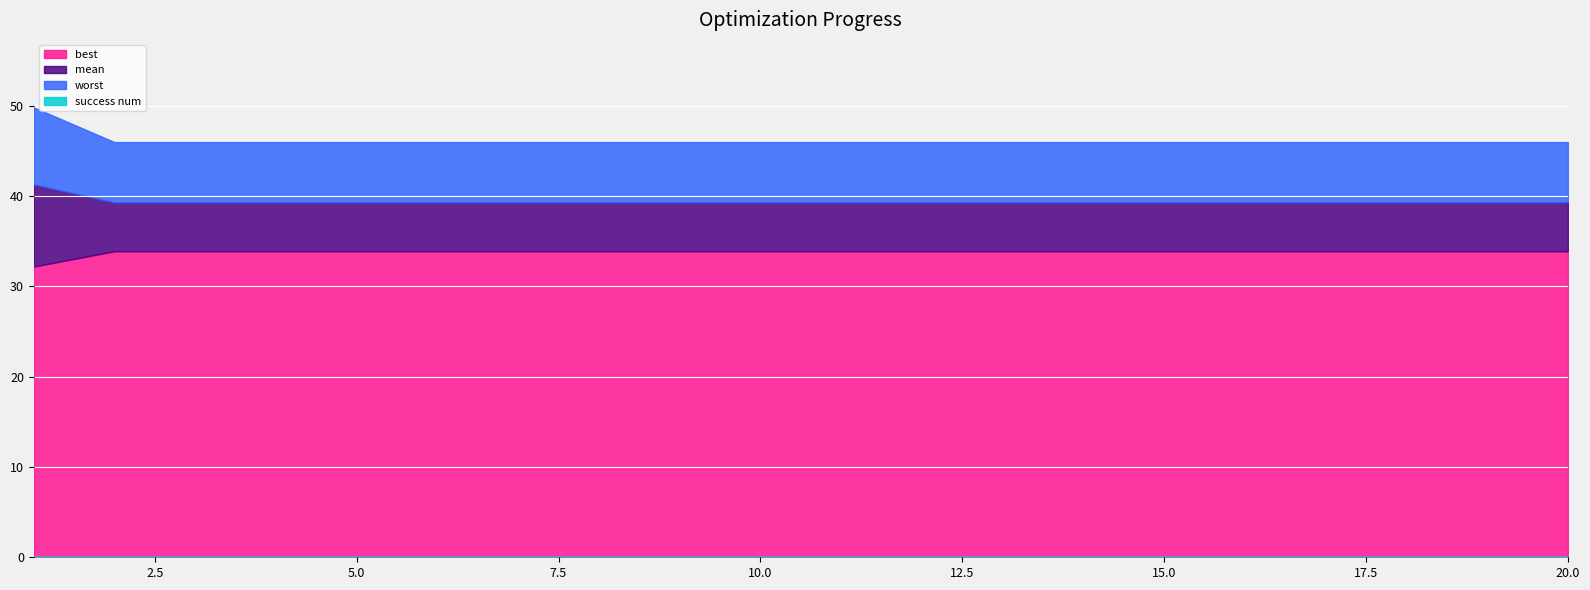

List the series in order of their peak value, lowest first.

success num, best, mean, worst